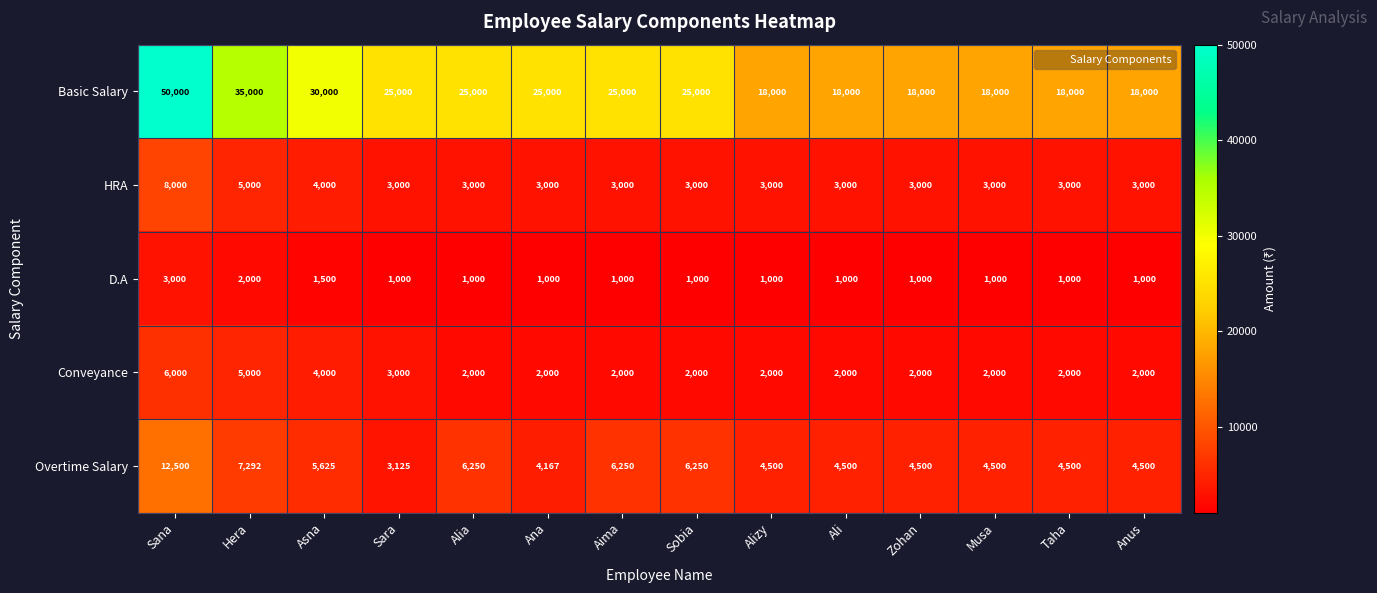

What is the sum of the Basic Salary values at Hera and Anus?

53000